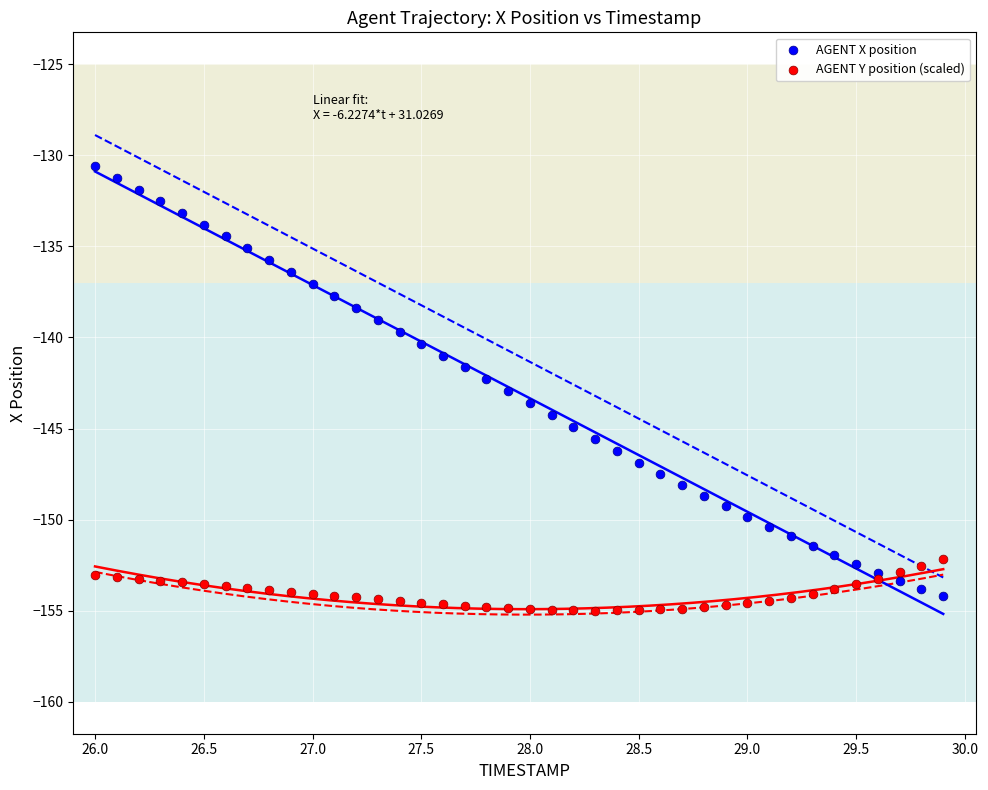

Which series has the largest Y range (max minus min)?

AGENT X position